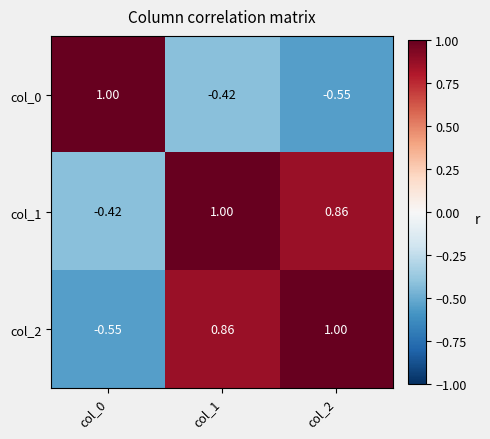

At how many categories does at least one series exceed 0?

3